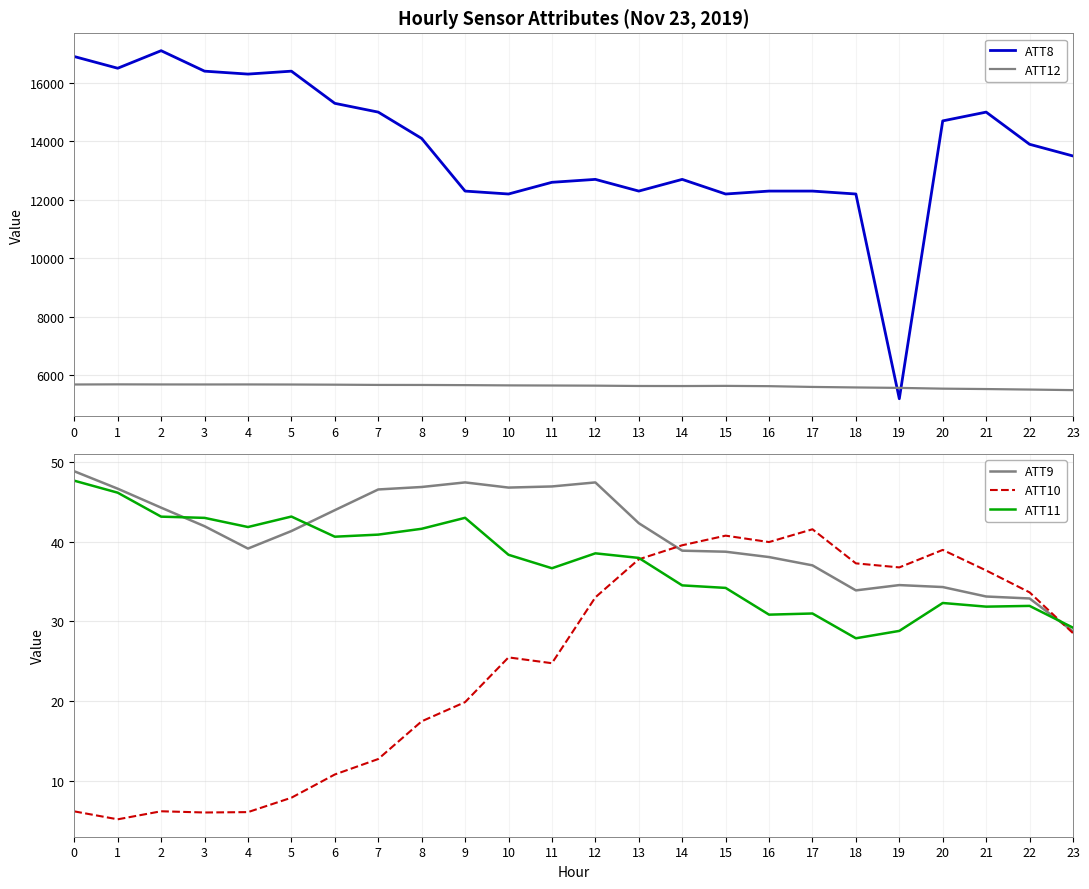

At which category does ATT12 reach its first local valley?

3